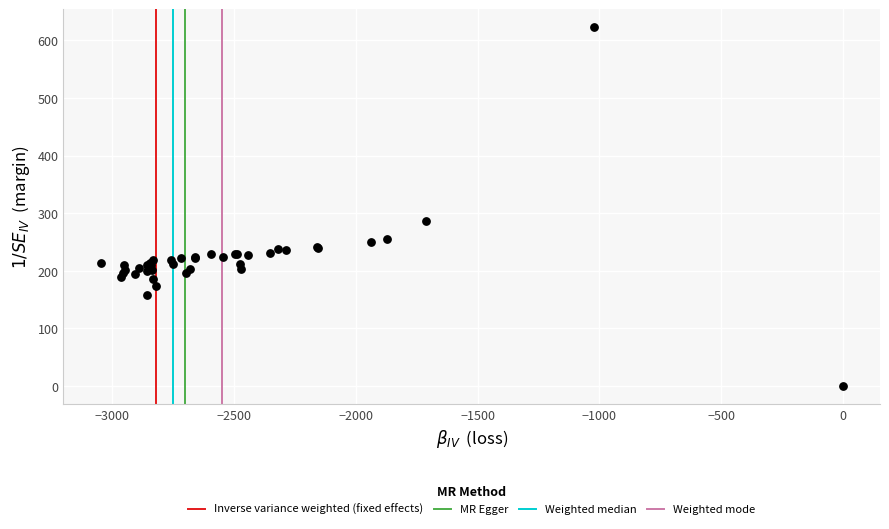

What Y value in the scatter plot is closest to 311?

286.0